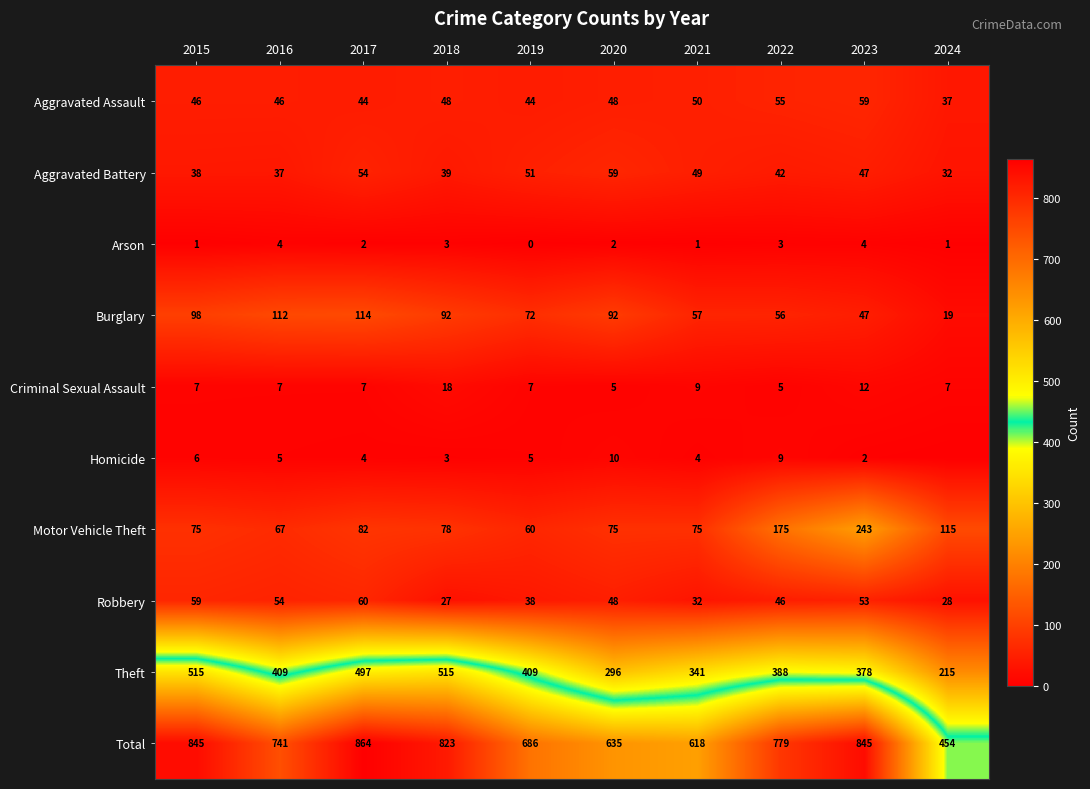

How many values in the Aggravated Assault series are below 48?

5